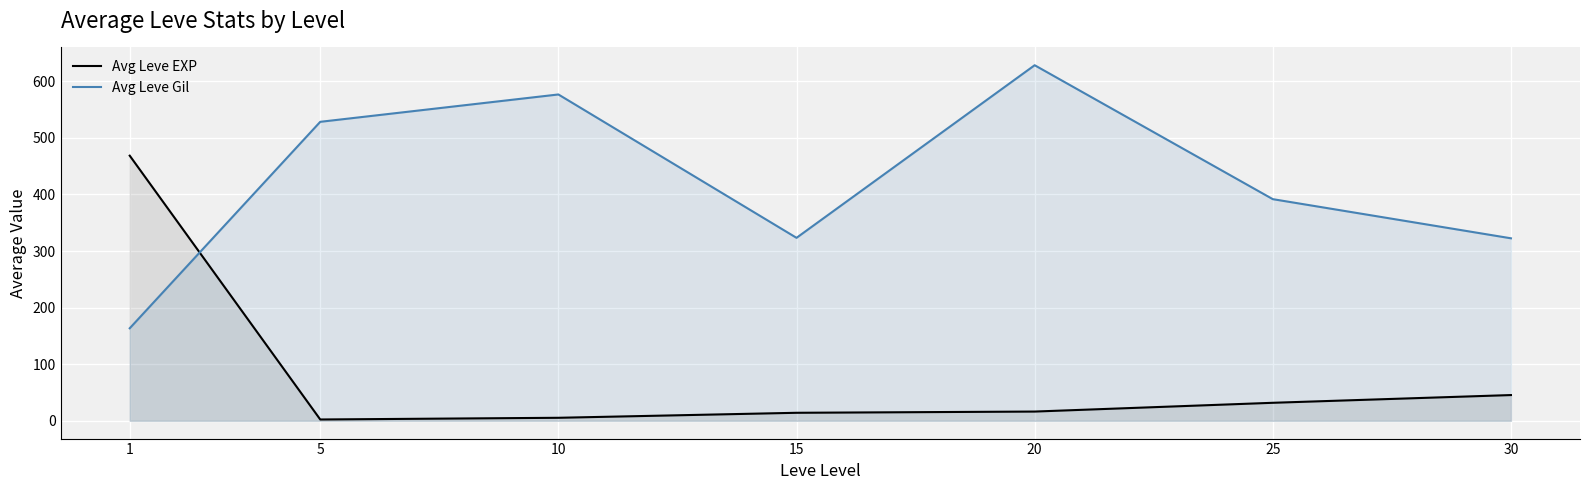

Which label corresponds to the smallest value in the chart?

5